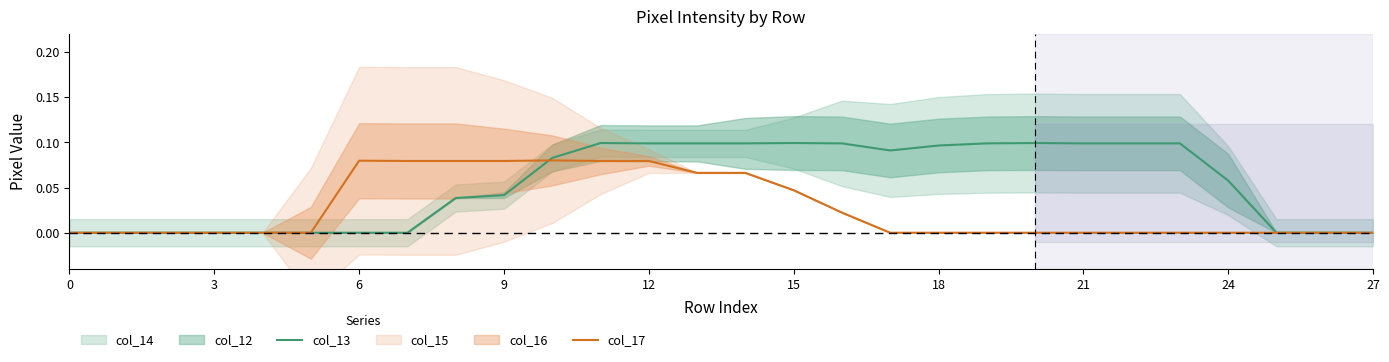

Count the col_13 values in the range 0 to 1.

28